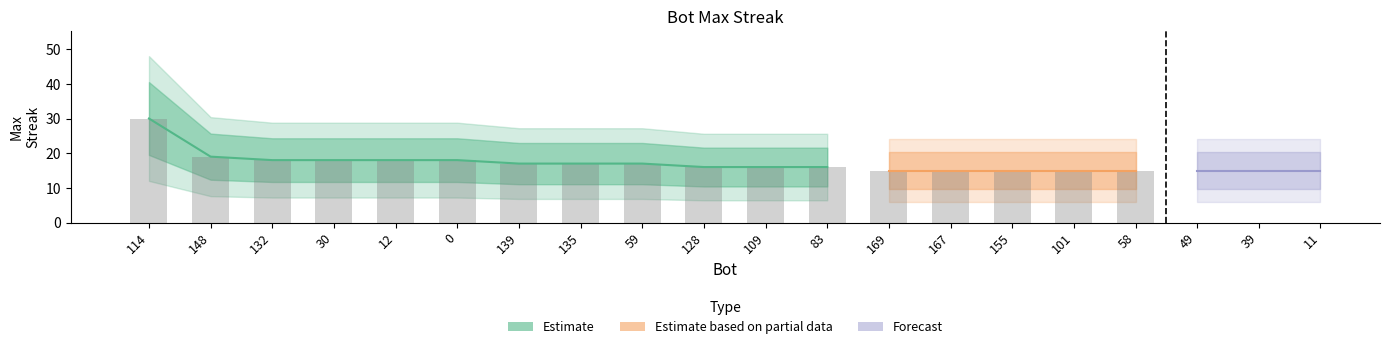

What is the sum of the values at 30 and 139?

35